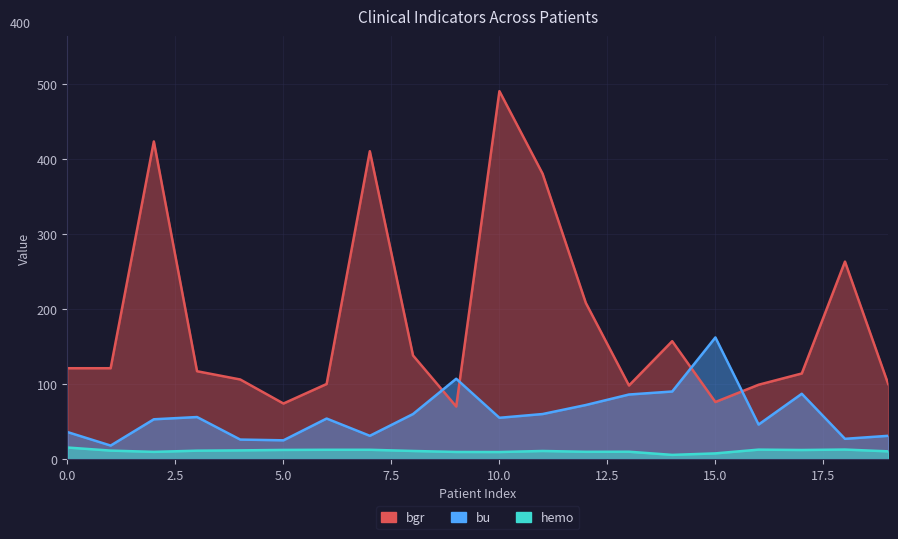

Rank the series by their average value, from lowest to highest.

hemo, bu, bgr